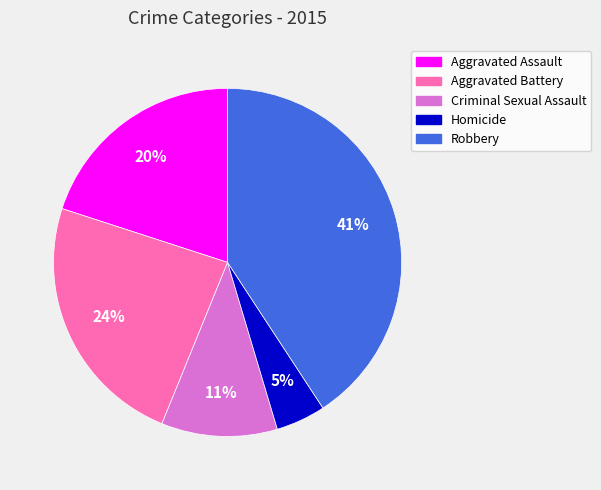

What is the smallest slice in the pie chart?

Homicide